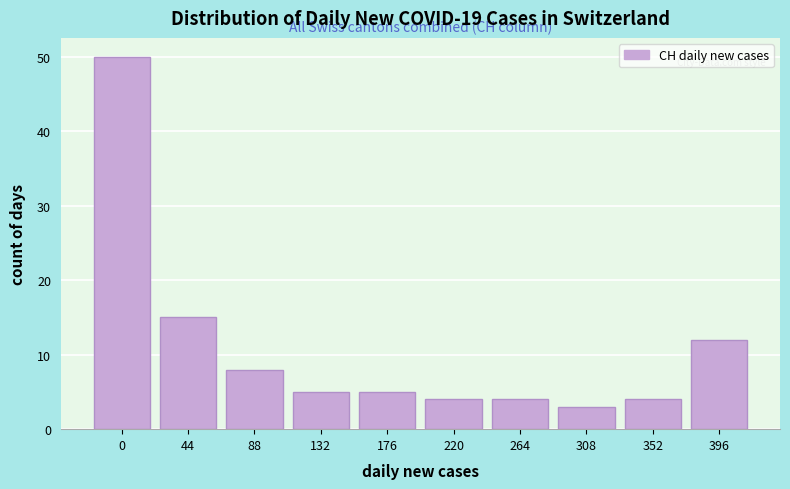

Reading left to right, what are all the values shown in this chart?

0=50	44=15	88=8	132=5	176=5	220=4	264=4	308=3	352=4	396=12